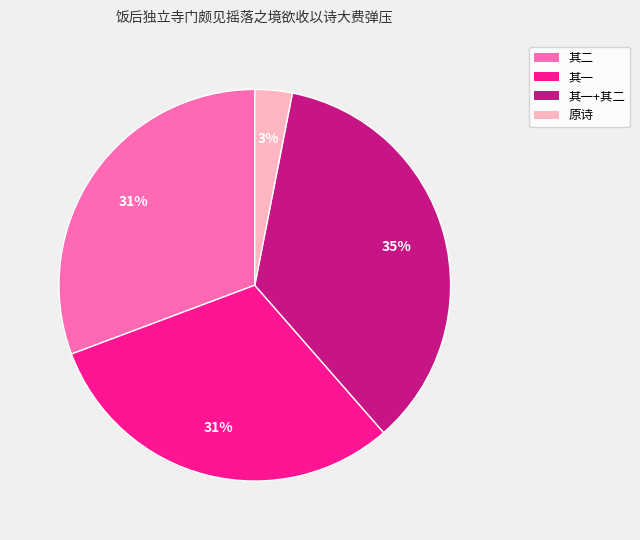

To the nearest percent, what is the difference between the largest and smallest slice percentages?

32%